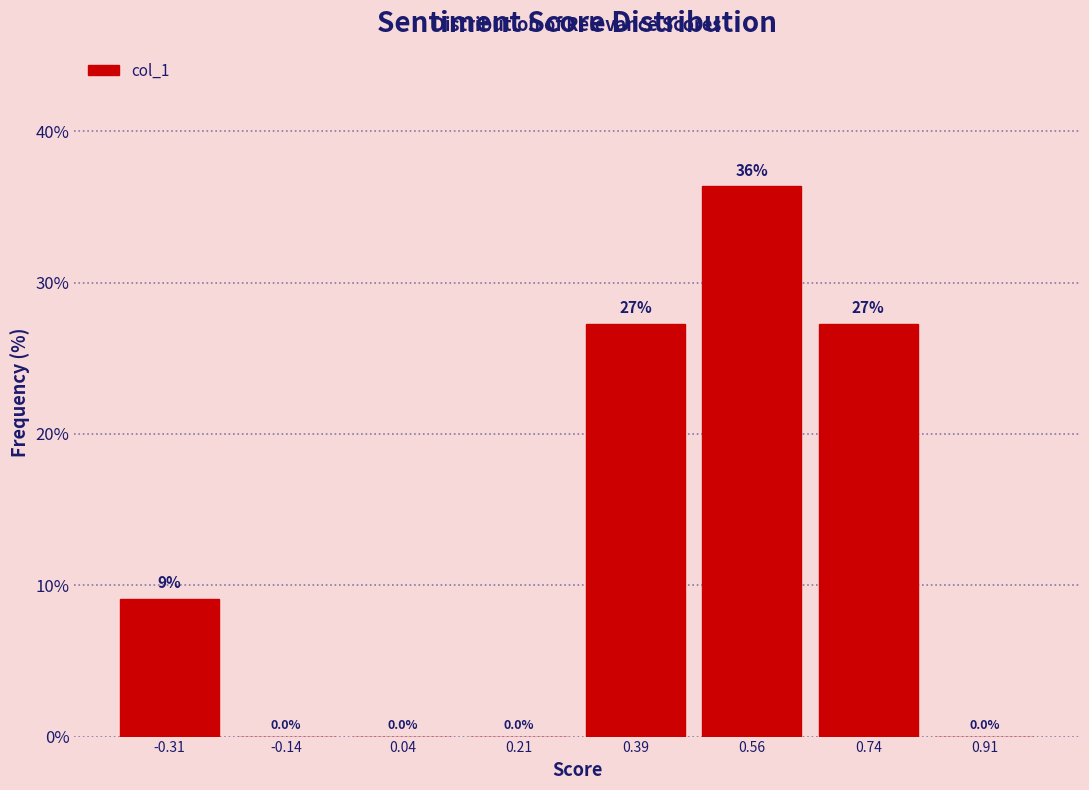

Which range on the x-axis has the tallest bar?

0.475 to 0.650